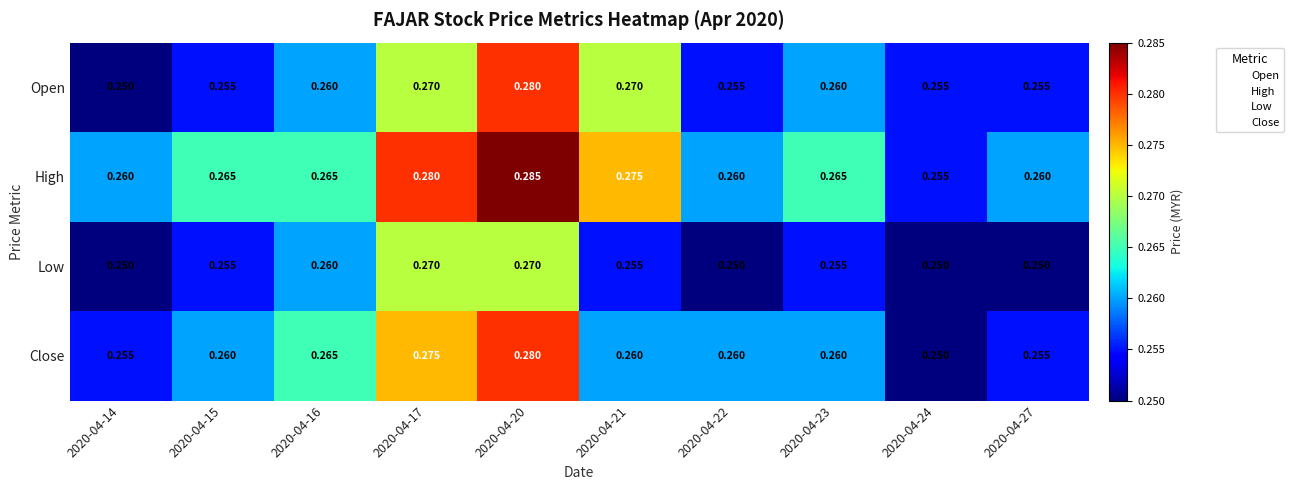

At how many categories does at least one series exceed 0?

10